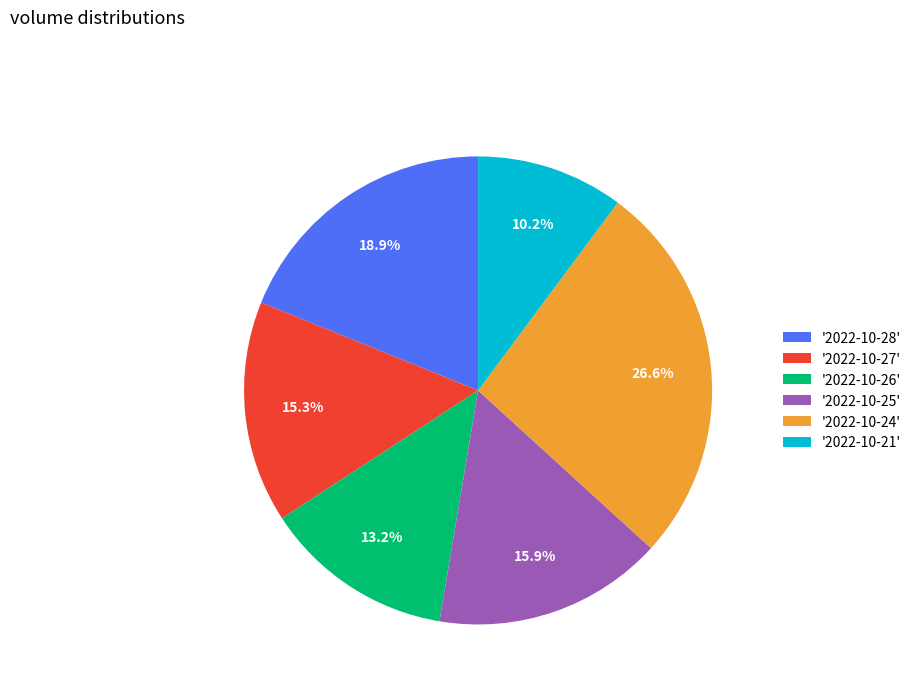

Which has a higher value, '2022-10-26' or '2022-10-21'?

'2022-10-26'